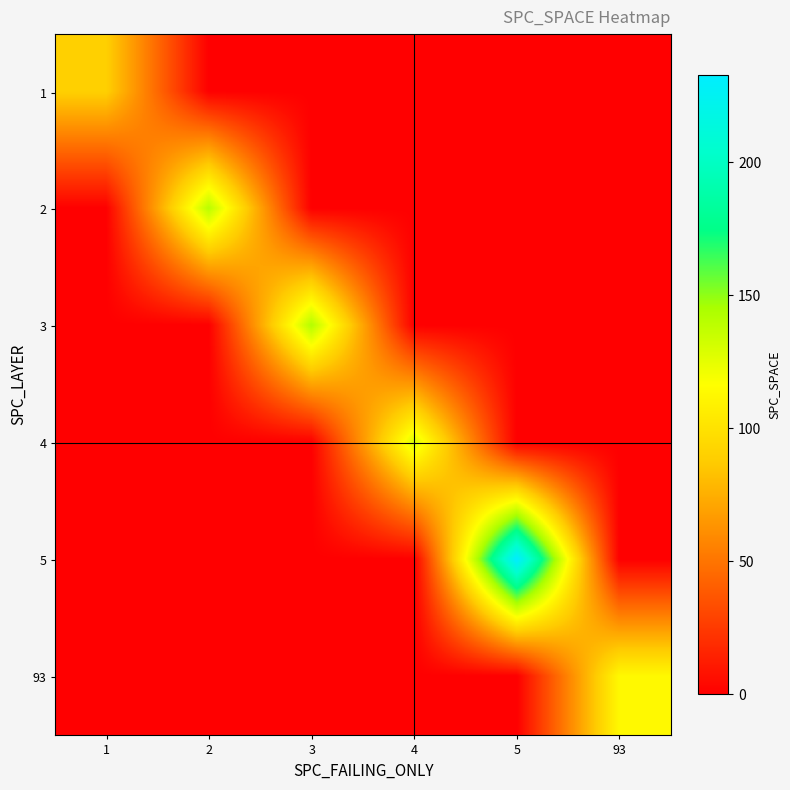

Reading right to left, what are all the values shown in this chart?

1: 93=0.0	5=0.0	4=0.0	3=0.0	2=0.0	1=89.8
2: 93=0.0	5=0.0	4=0.0	3=0.0	2=140.0	1=0.0
3: 93=0.0	5=0.0	4=0.0	3=142.0	2=0.0	1=0.0
4: 93=0.0	5=0.0	4=129.3	3=0.0	2=0.0	1=0.0
5: 93=0.0	5=232.8	4=0.0	3=0.0	2=0.0	1=0.0
93: 93=113.0	5=0.0	4=0.0	3=0.0	2=0.0	1=0.0